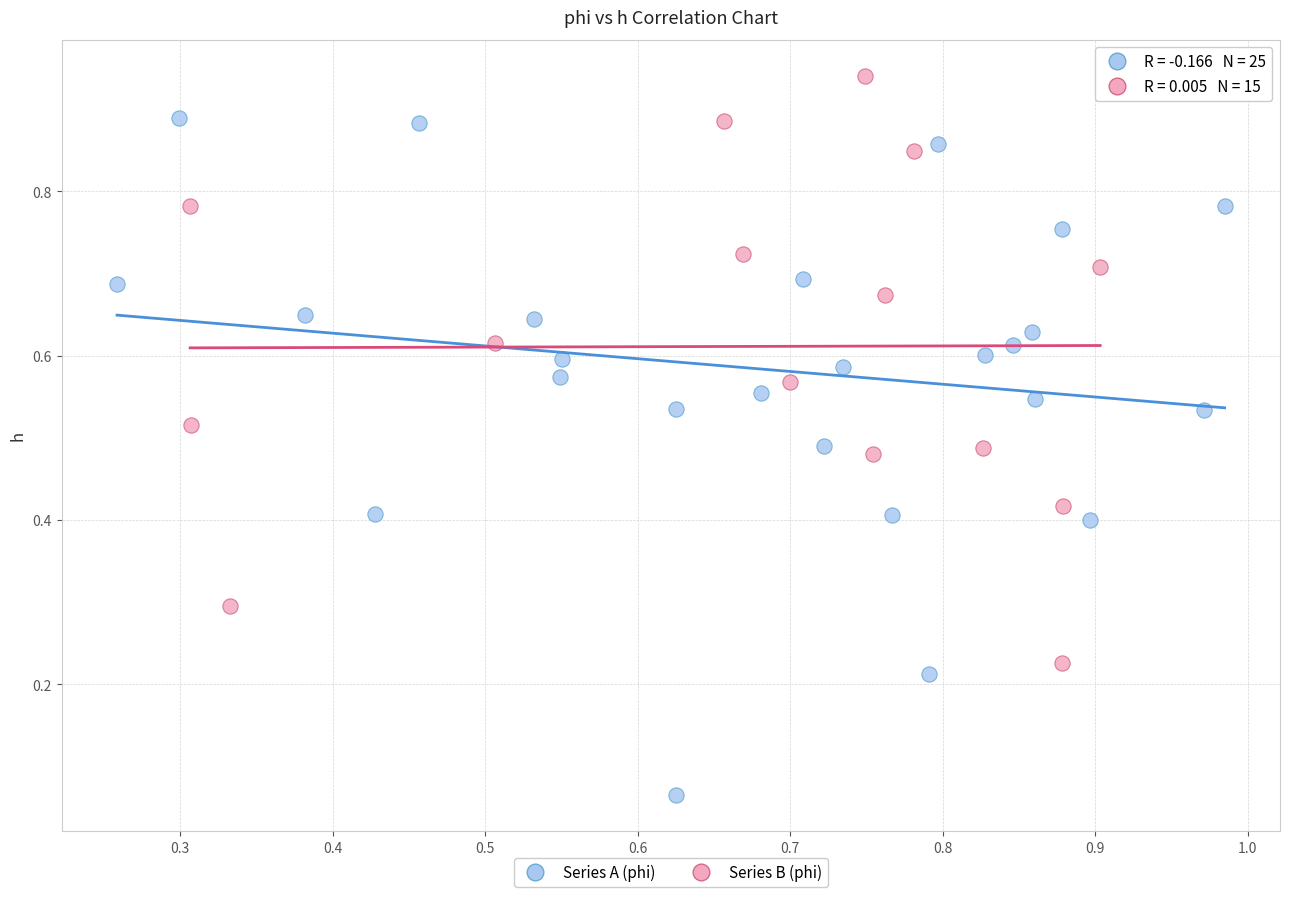

Which series has the widest spread of Y values?

Series A (phi)